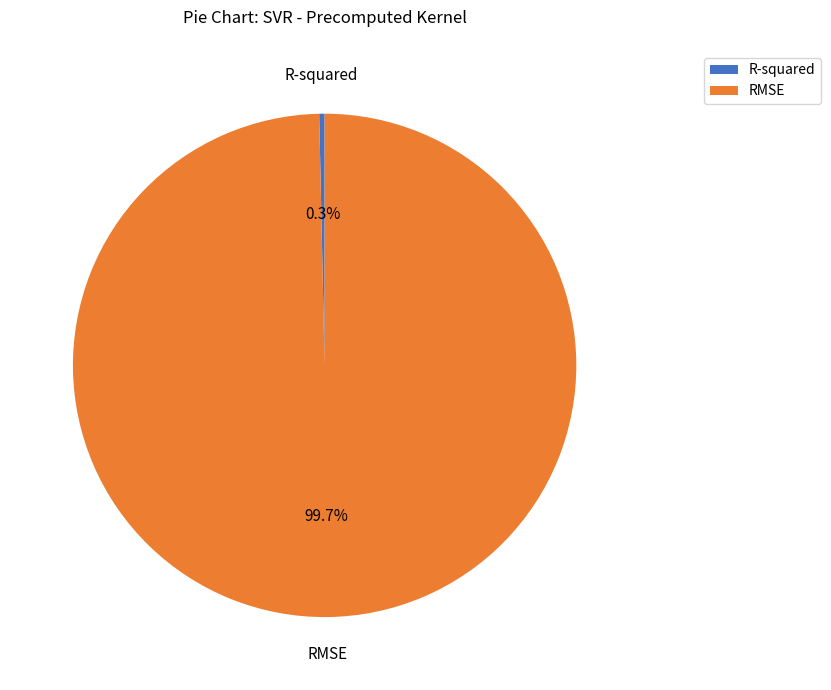

How much of the chart is everything except R-squared?

99.7%